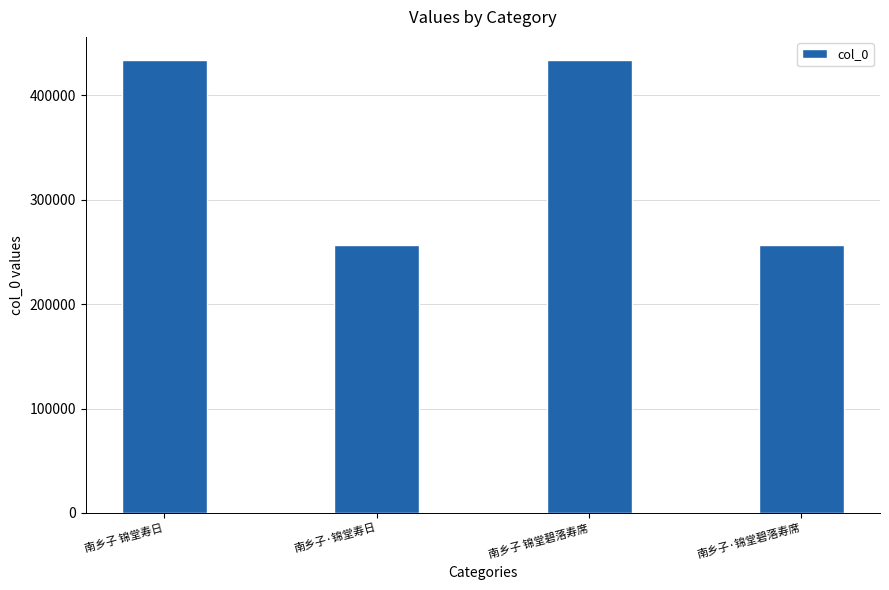

What is the smallest value displayed?

256608